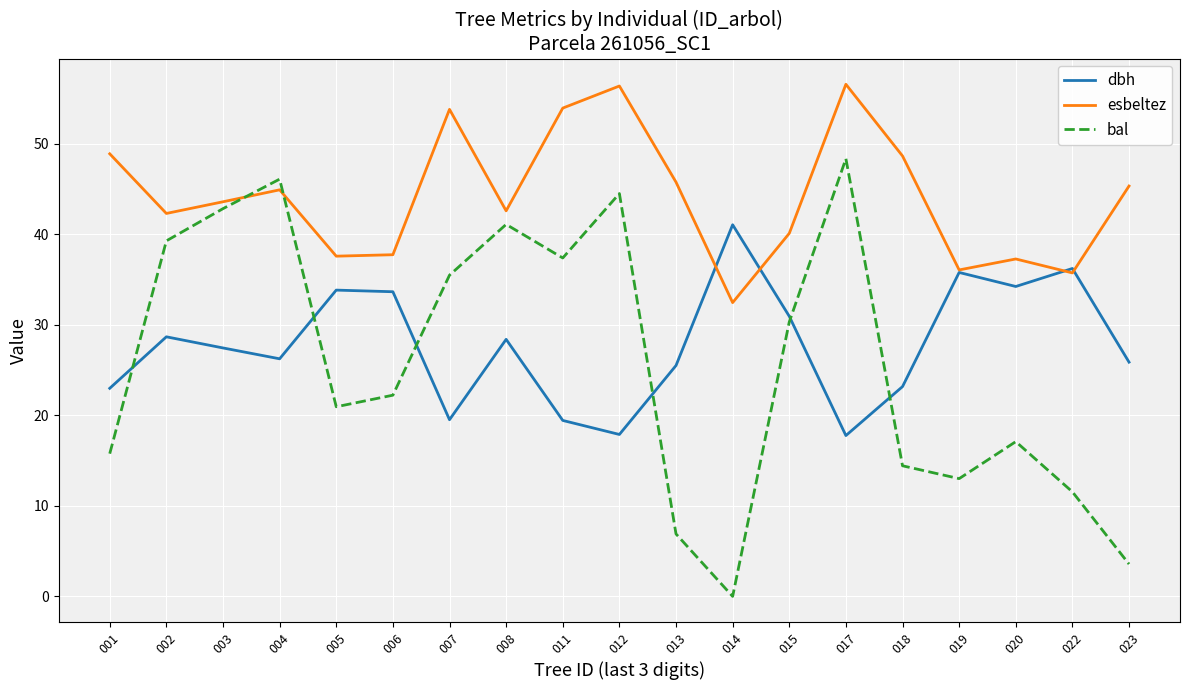

Which series has the widest spread of values?

bal